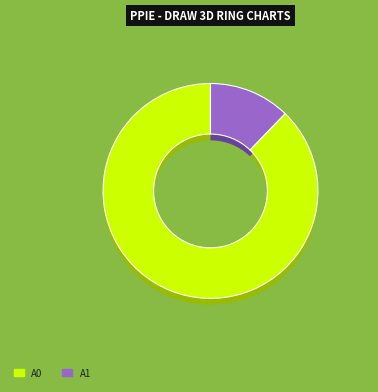

Is there any slice that represents more than half of the pie?

Yes